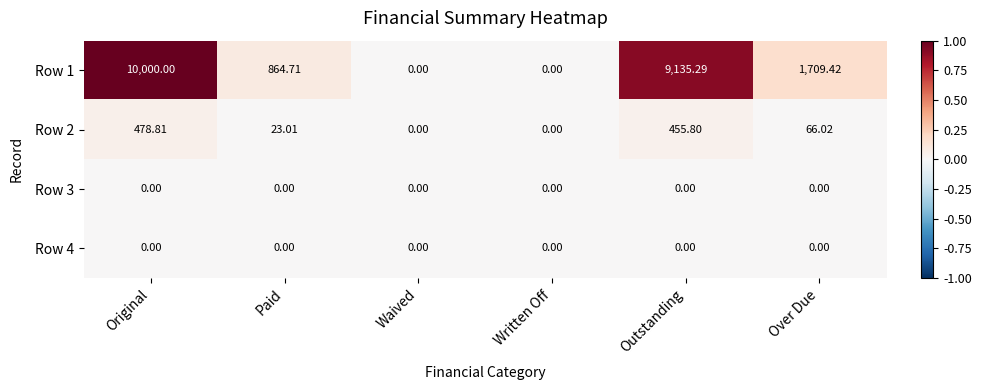

What is the spread (max minus min) of values at Outstanding?

9135.3